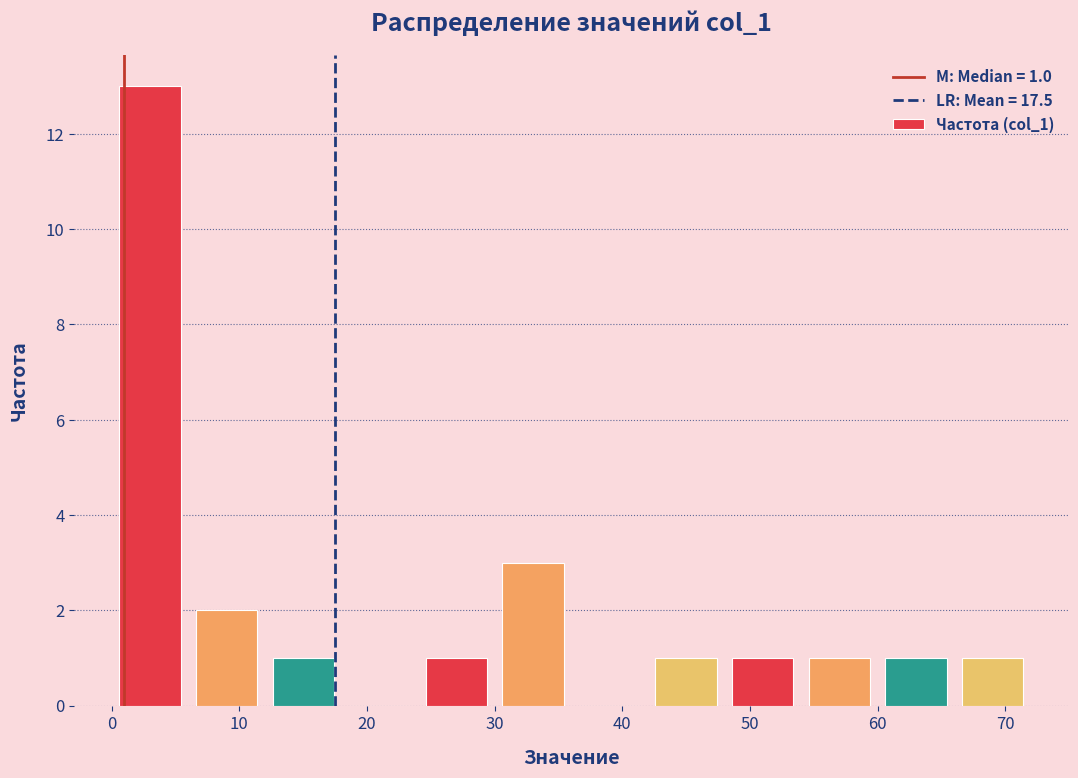

Over which range of the x-axis is the bar tallest?

0 to 6